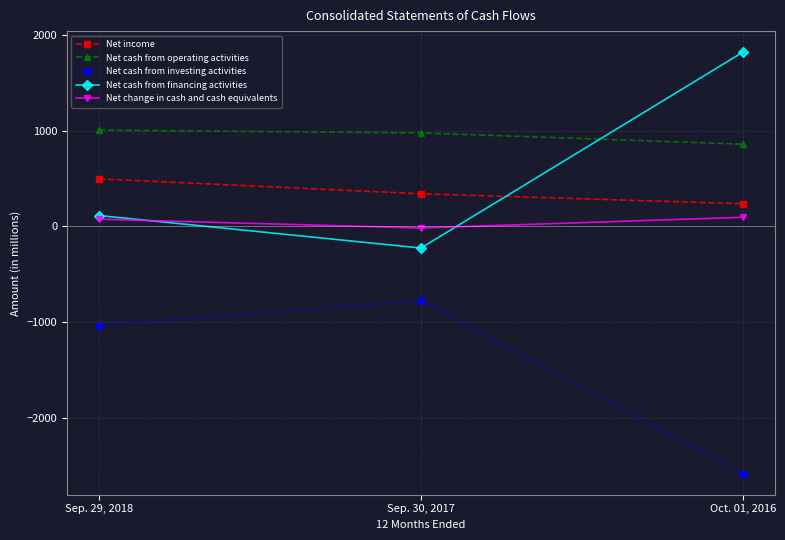

Reading right to left, what are all the values shown in this chart?

Net income: Oct. 01, 2016=236	Sep. 30, 2017=340	Sep. 29, 2018=496
Net cash from operating activities: Oct. 01, 2016=857	Sep. 30, 2017=975	Sep. 29, 2018=1004
Net cash from investing activities: Oct. 01, 2016=-2579	Sep. 30, 2017=-774	Sep. 29, 2018=-1035
Net cash from financing activities: Oct. 01, 2016=1817	Sep. 30, 2017=-226	Sep. 29, 2018=113
Net change in cash and cash equivalents: Oct. 01, 2016=95	Sep. 30, 2017=-17	Sep. 29, 2018=75